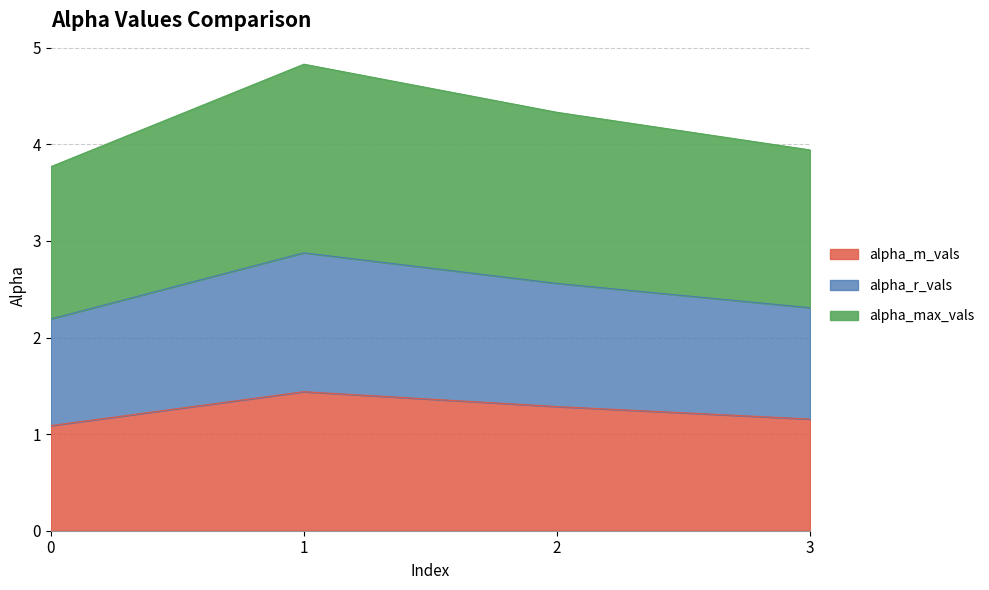

True or false: alpha_max_vals has more than 1 points higher than both neighbors.

False